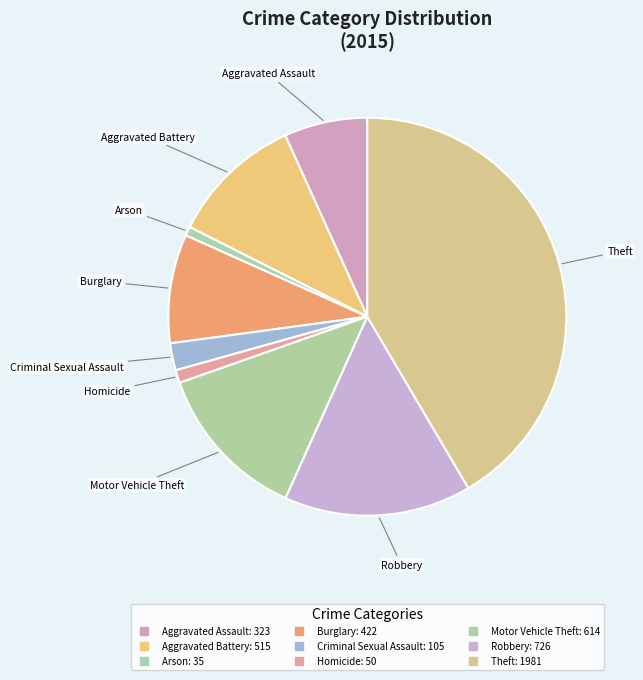

How many slices are in this pie chart?

9